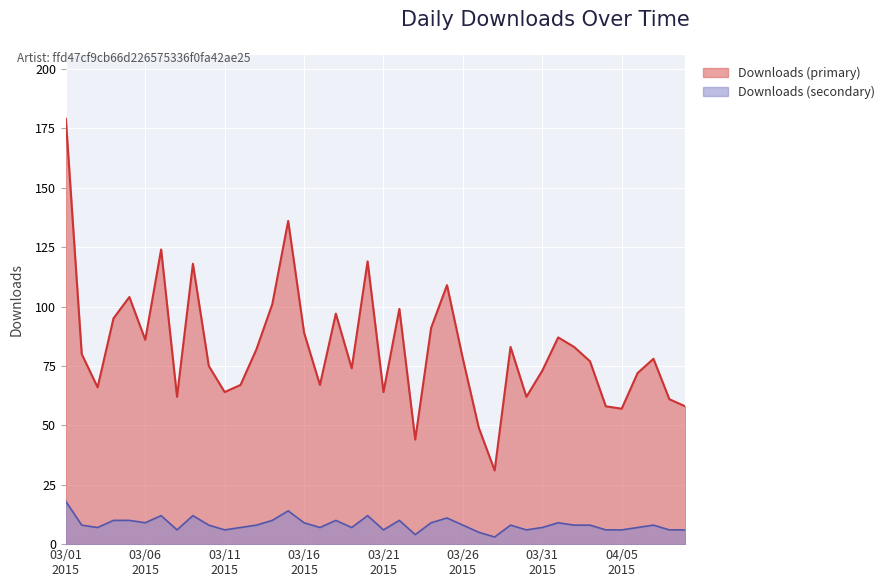

True or false: Downloads (secondary) and Downloads (primary) intersect in this chart.

False